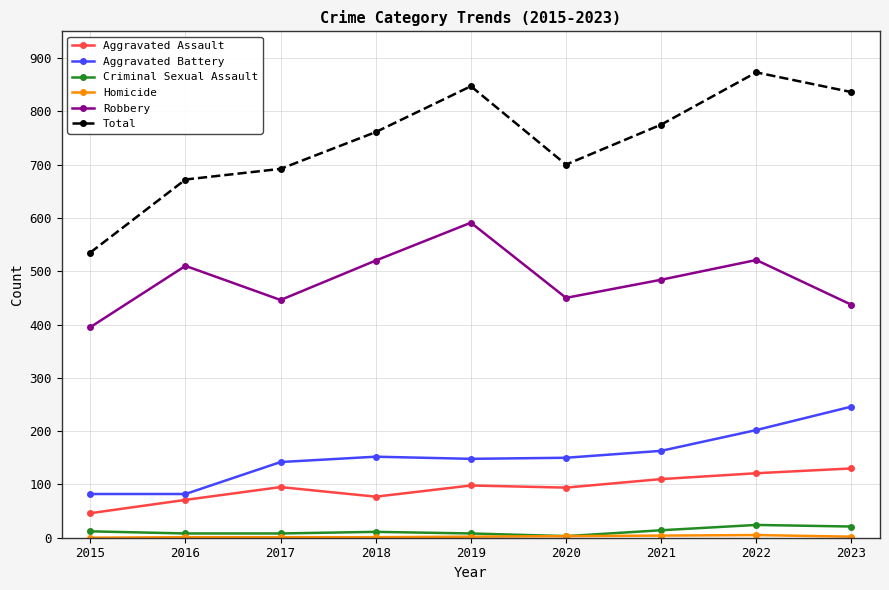

Between 2019 and 2020, which series saw the biggest shift?

Total